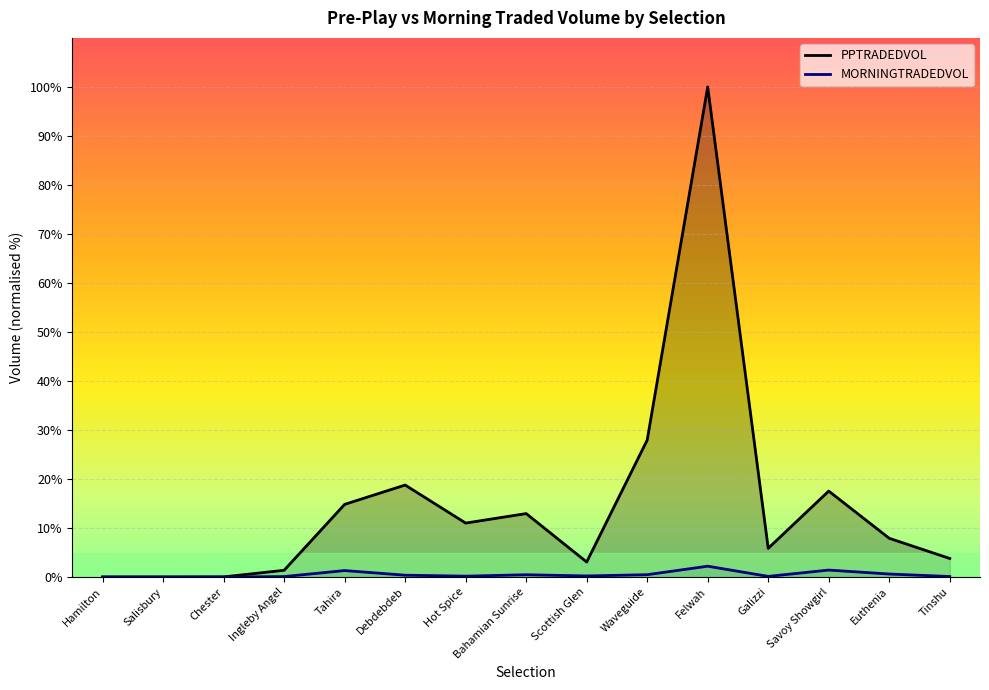

What is the label of the 12th point from the left?

Galizzi